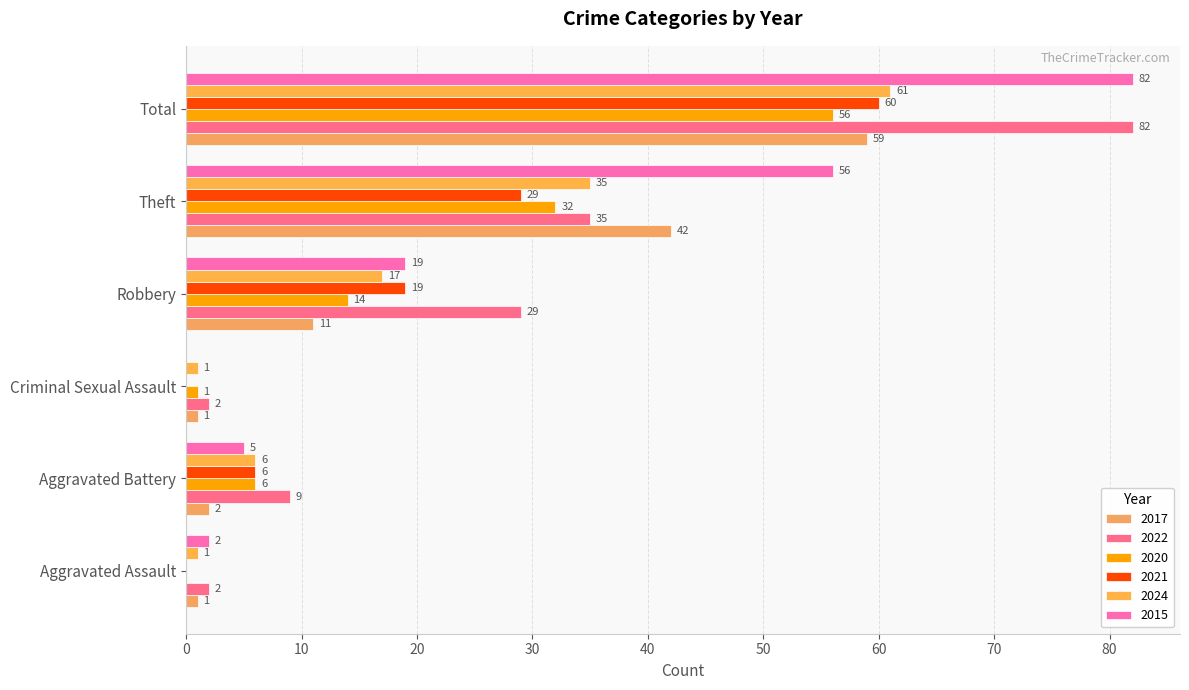

How many series are shown in this chart?

6